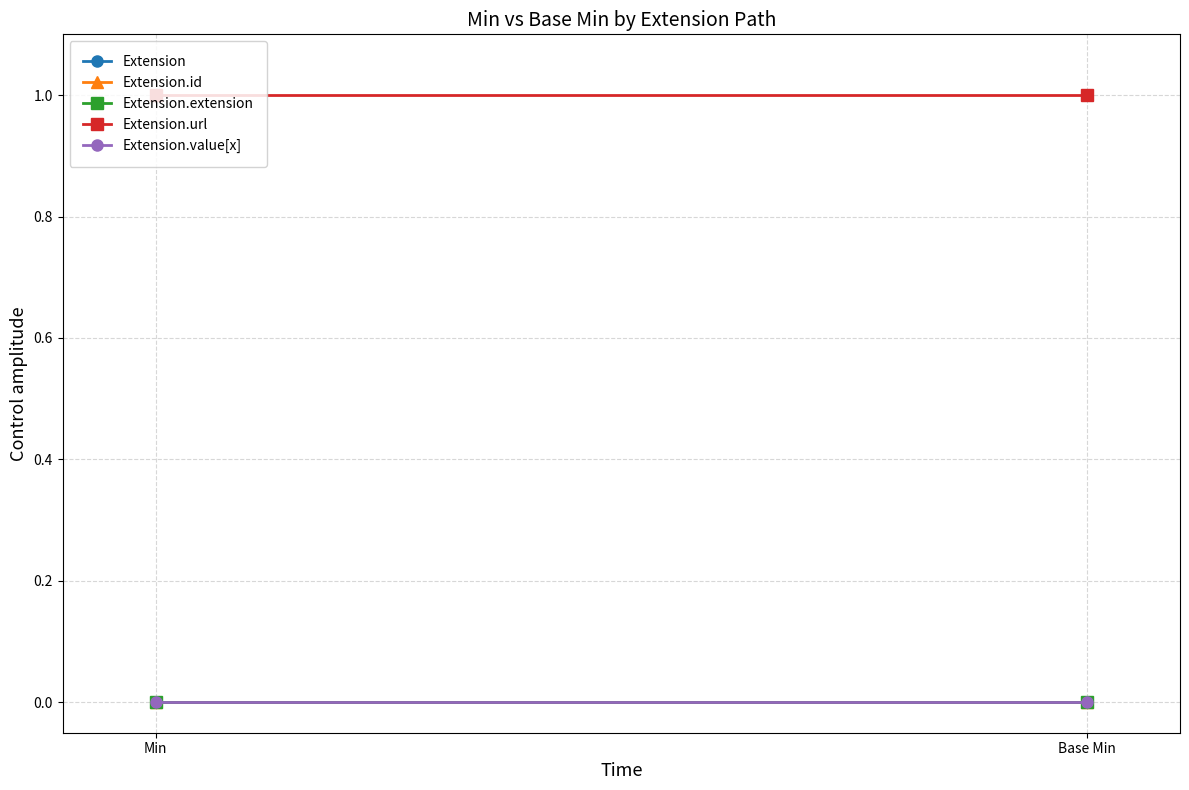

What is the value of the Extension.url point at the 2nd from the left?

1